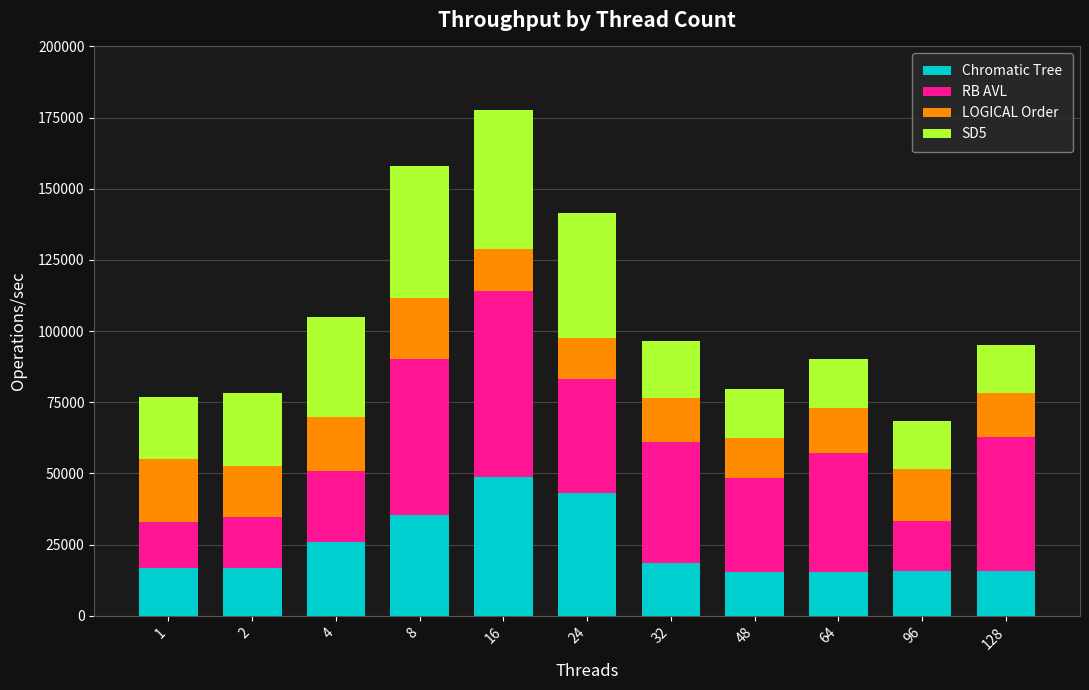

How many data points does each series have?

11